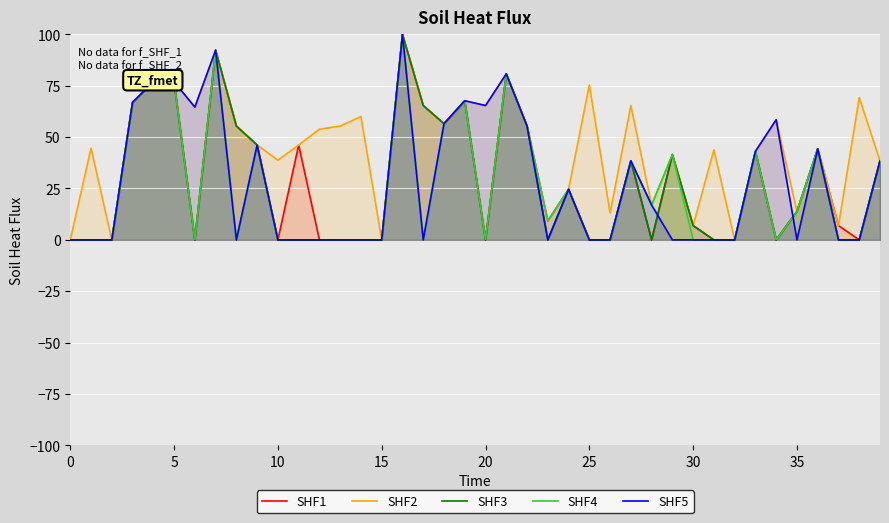

True or false: SHF2 has more than 1 points higher than both neighbors.

True